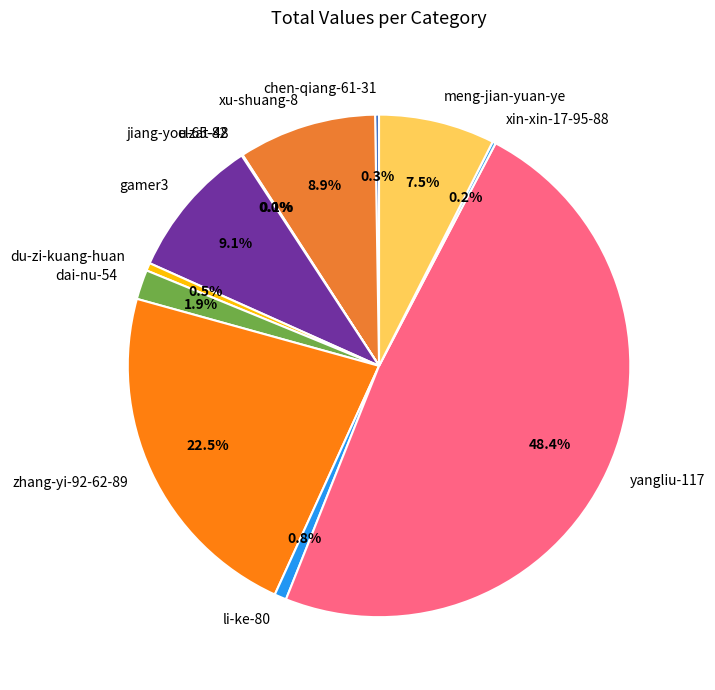

Which slice is the largest?

yangliu-117